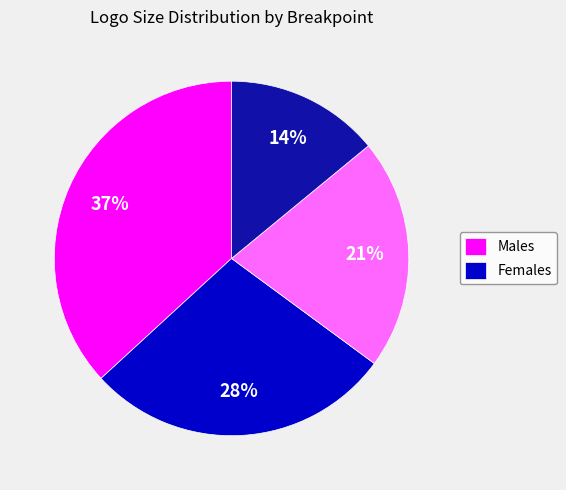

To the nearest percent, what is the average slice percentage?

25%